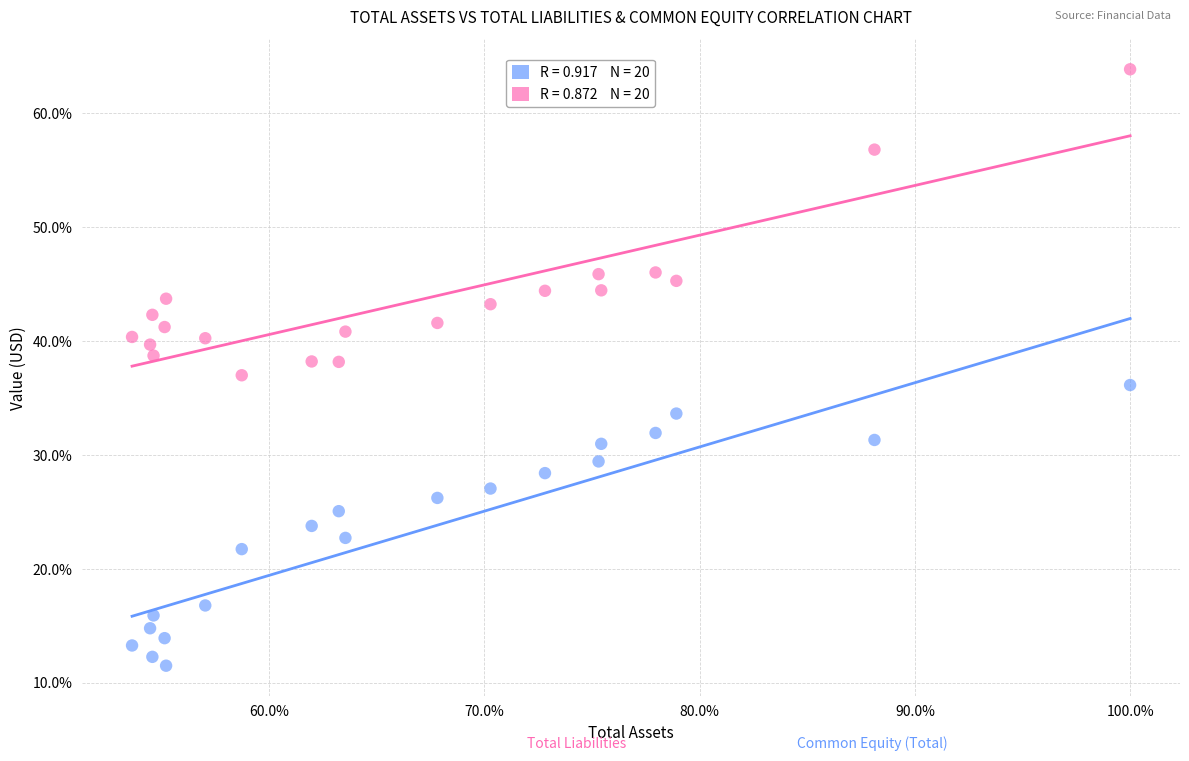

Across all data points, what is the range of Y values (max minus min)?

52.4